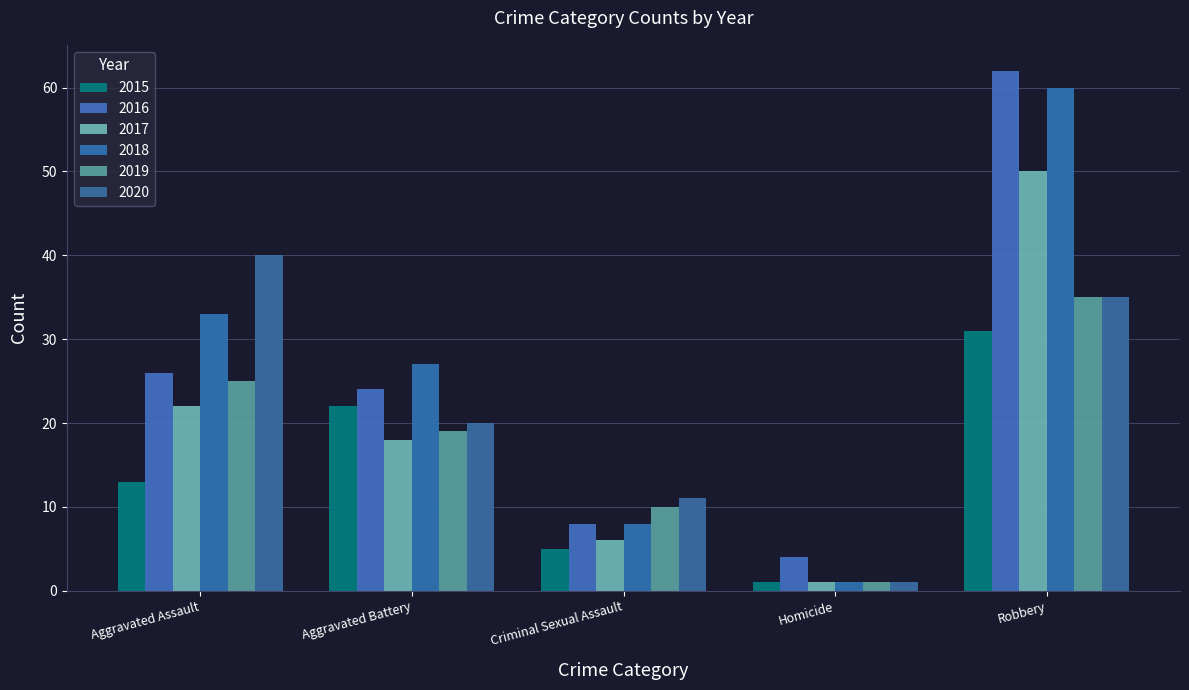

How many bars are there in each group?

6